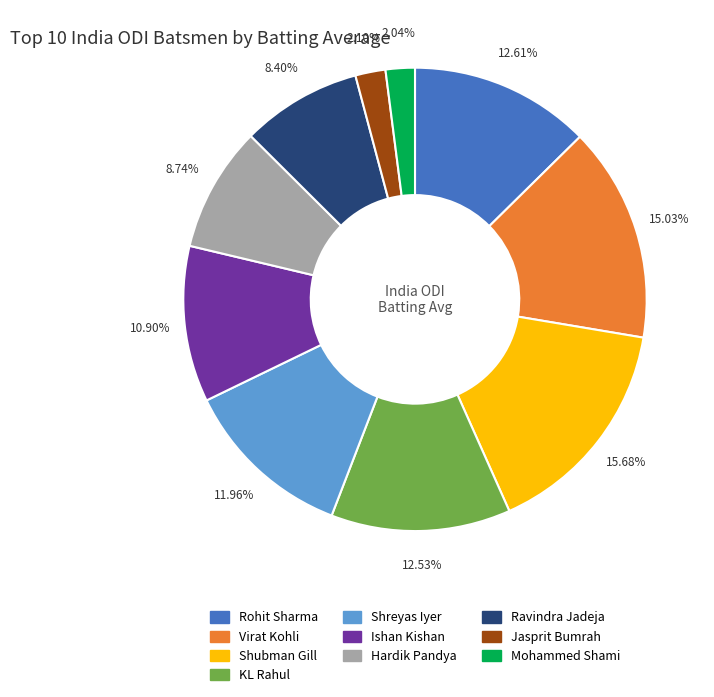

Is the sum of Virat Kohli and Ishan Kishan greater than half?

No